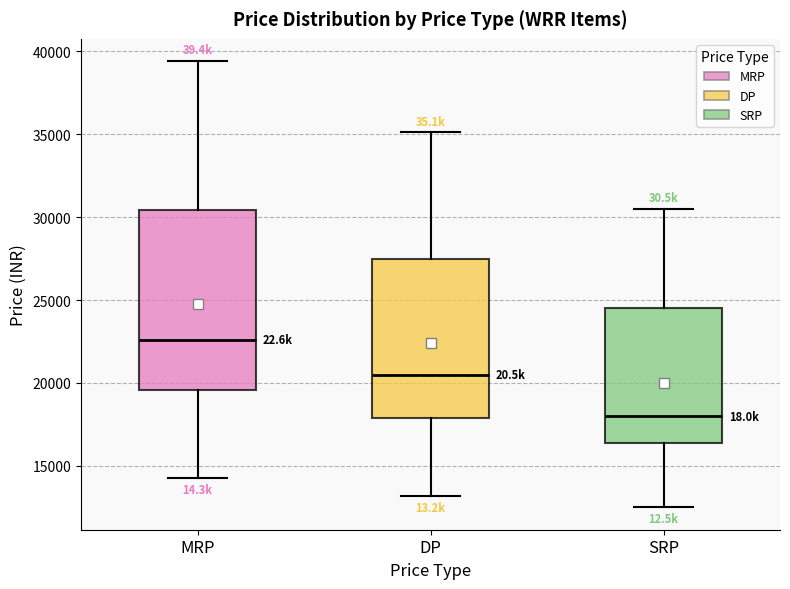

Which box's median line is the highest?

MRP